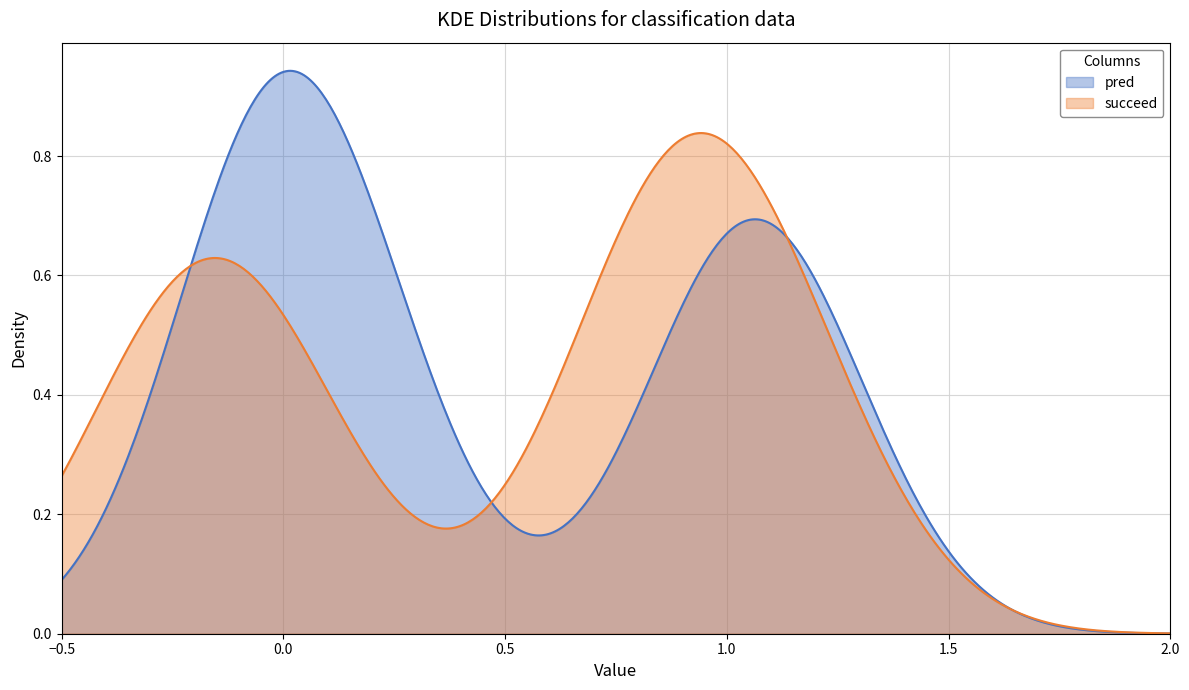

List the series in order of their peak value, highest first.

pred, succeed